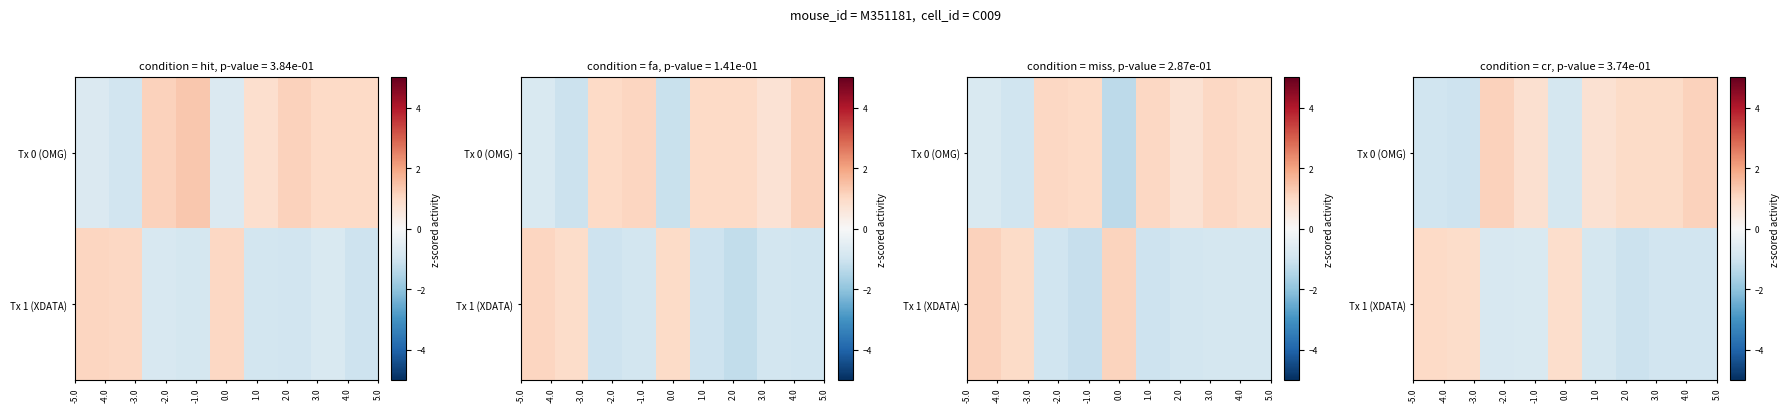

What is the lowest value of the row_0 series?

-1.0